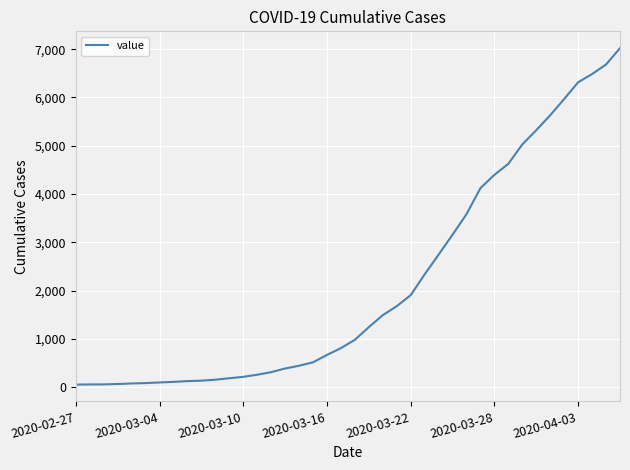

What is the maximum value shown in the chart?

7021